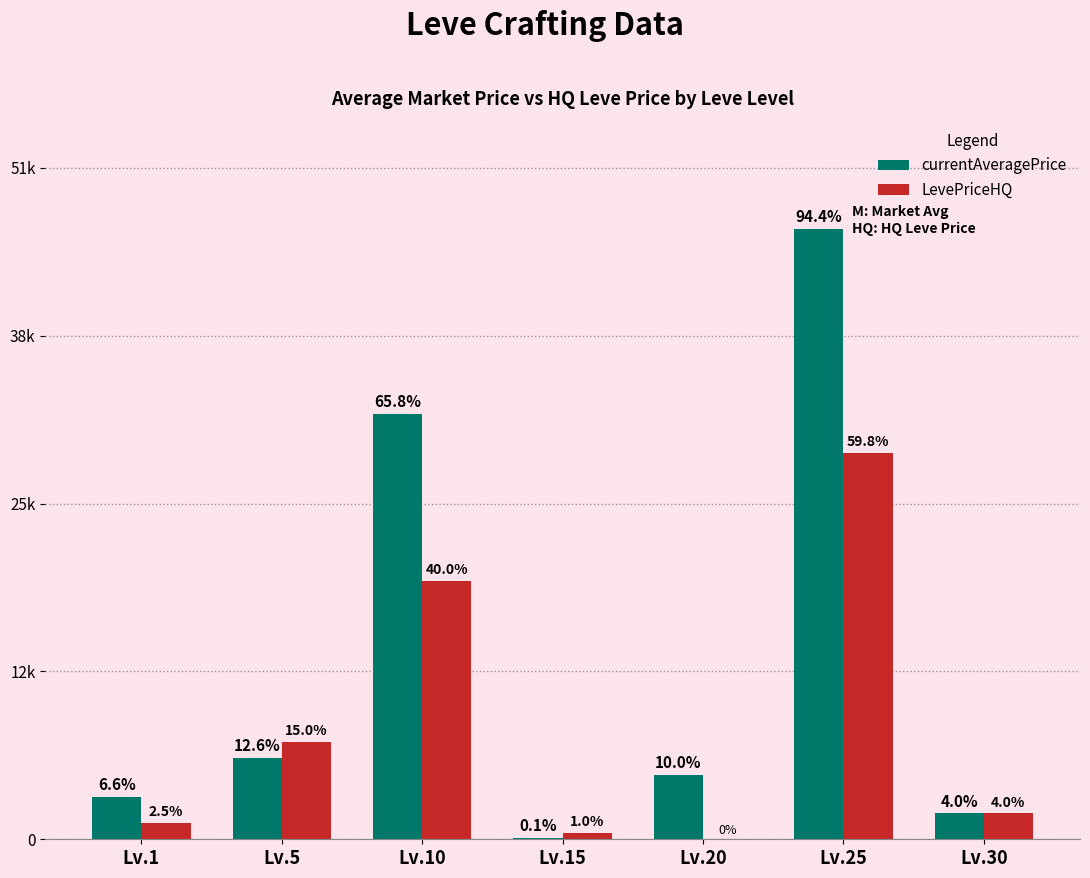

The value of currentAveragePrice at Lv.1 is 3307.0. True or false?

True